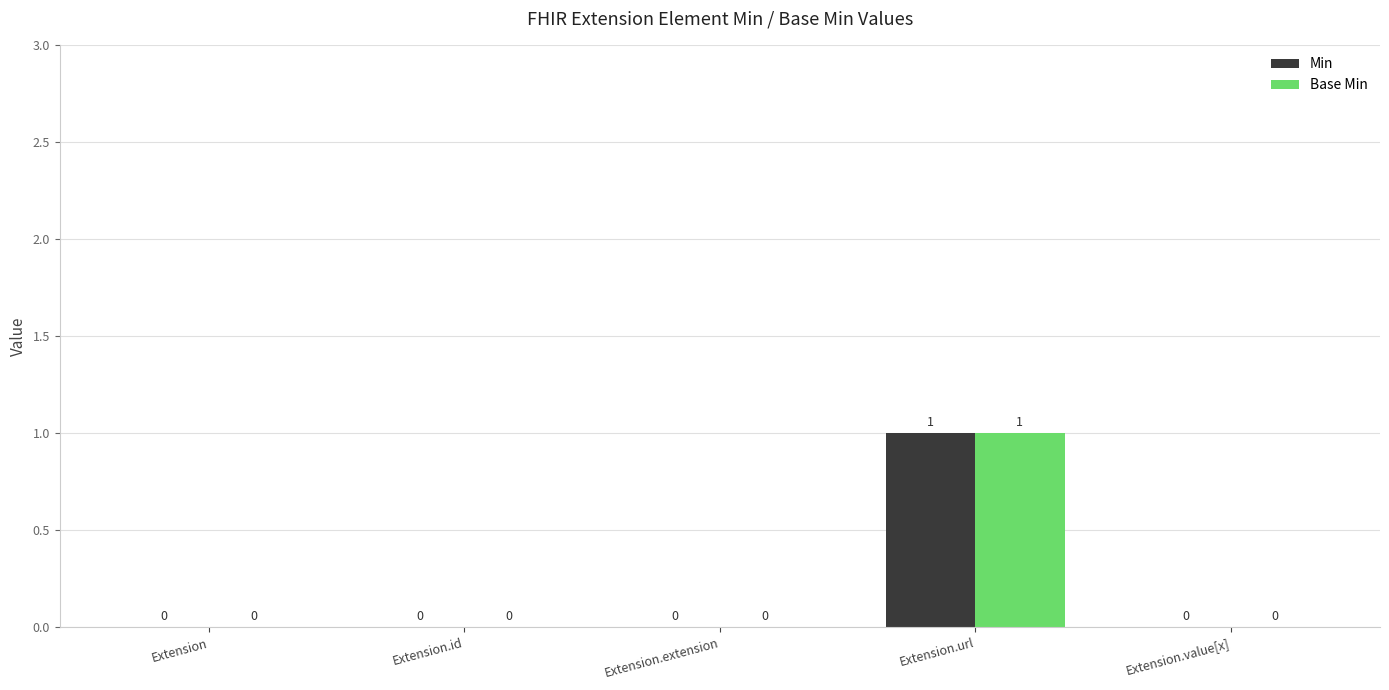

The Min series shows 0 at Extension.extension. True or false?

True